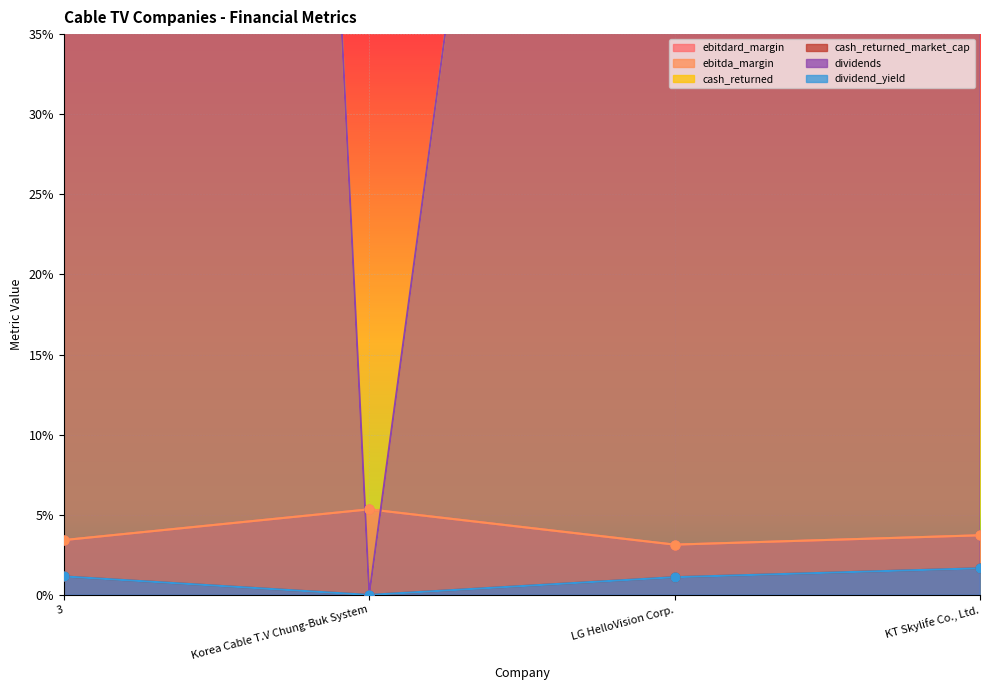

Which series reaches the minimum Y coordinate?

cash_returned